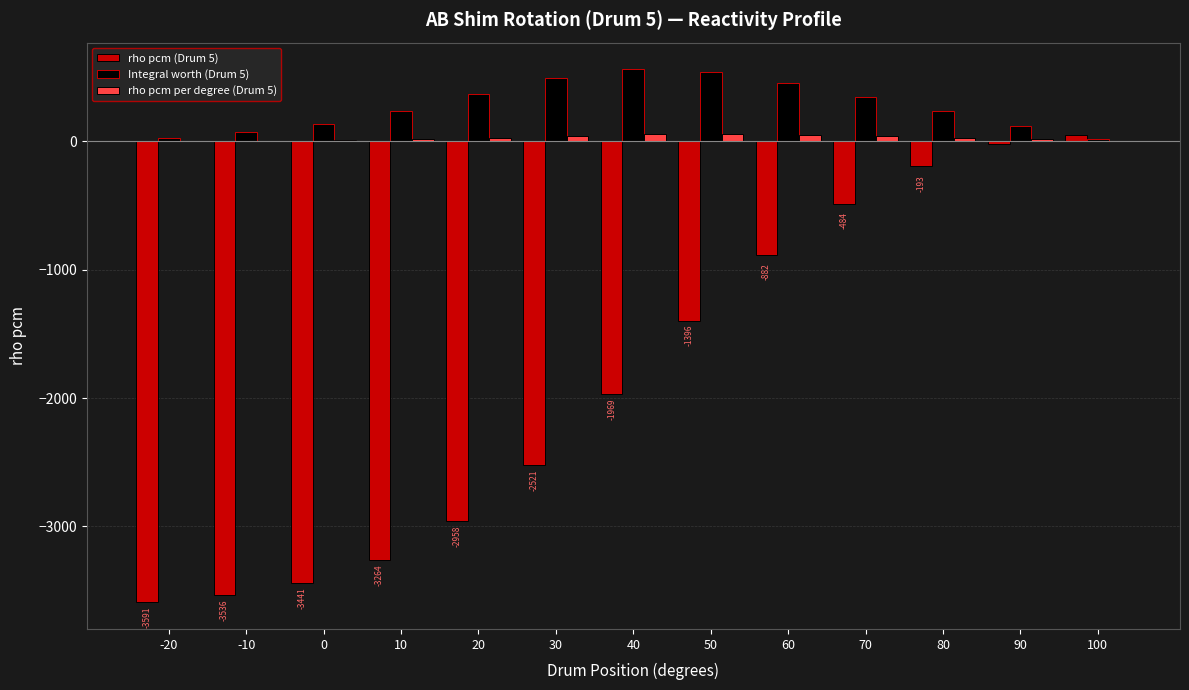

The value of Integral worth (Drum 5) at 30 is 133.2. True or false?

False